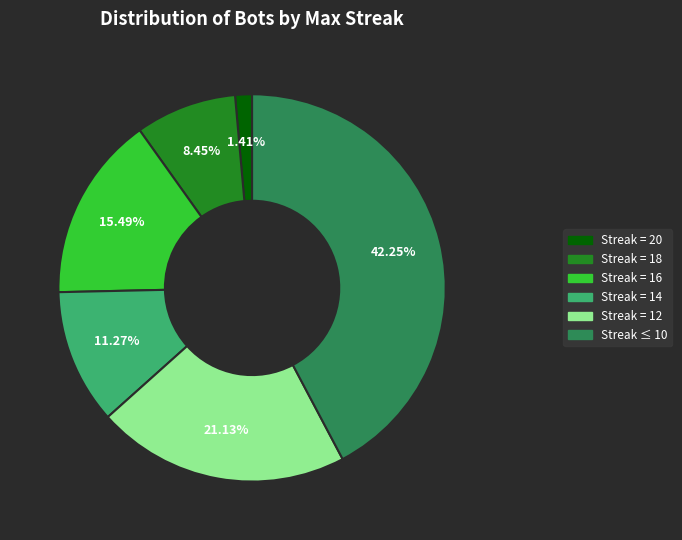

Is there any slice that represents more than half of the pie?

No